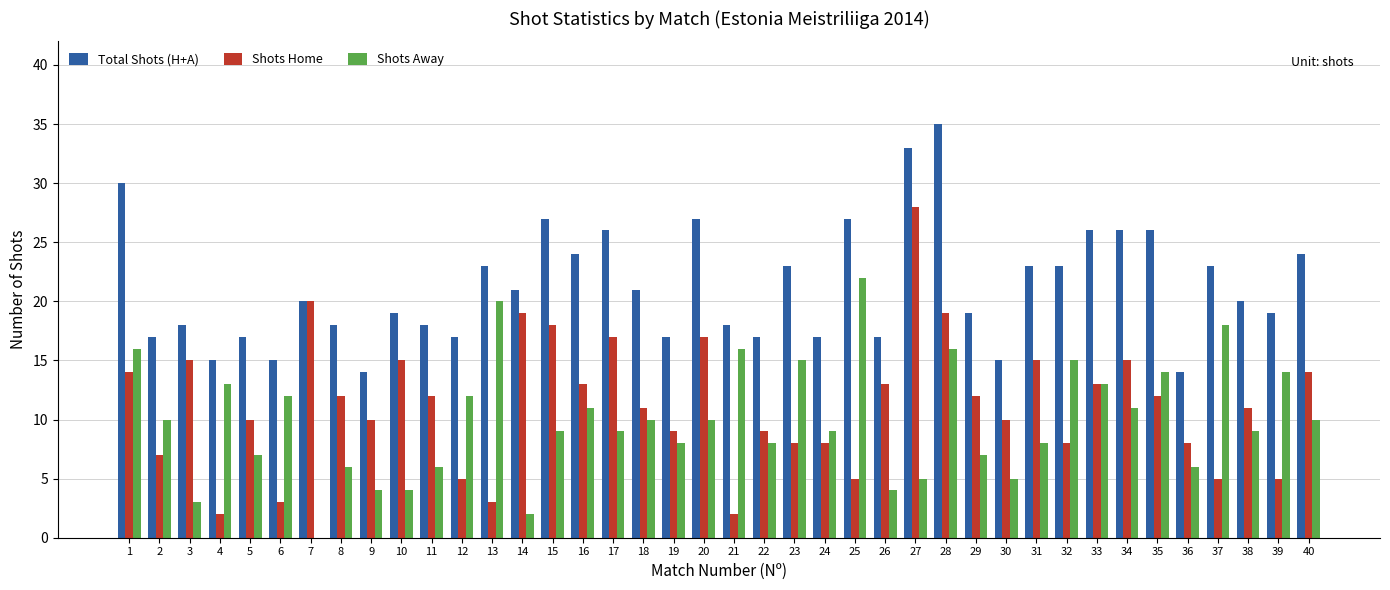

Which label corresponds to the largest value in the chart?

28